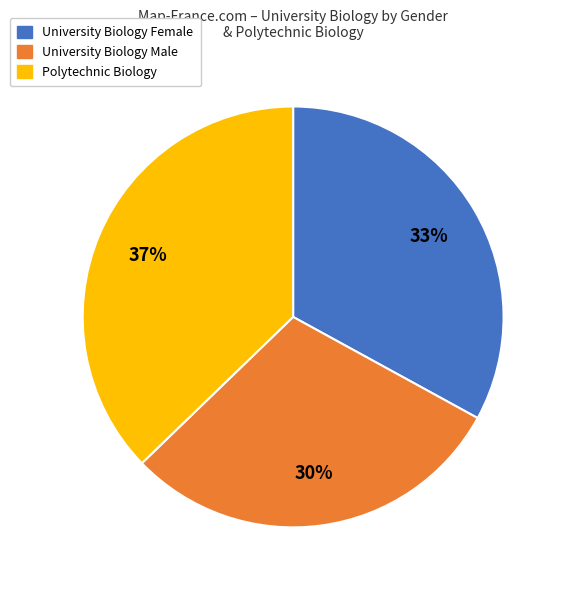

To the nearest percent, what is the difference between the largest and smallest slice percentages?

7%